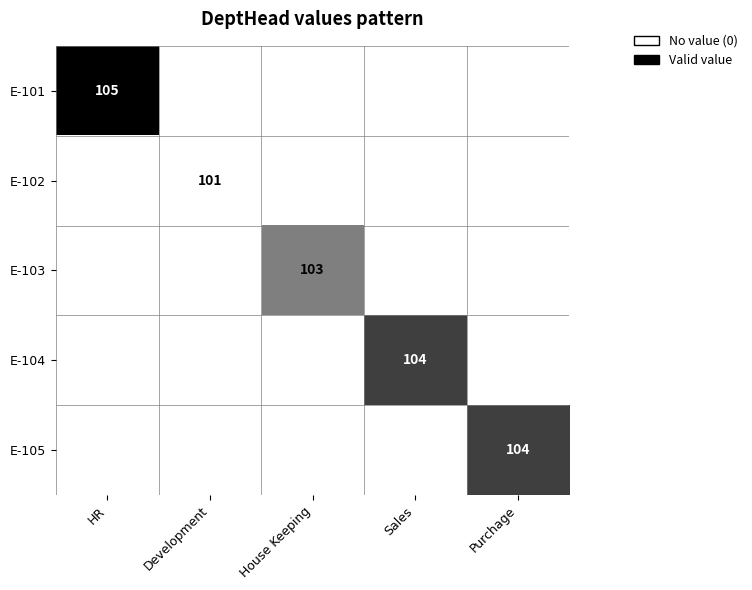

The value of E-103 at House Keeping is 103. True or false?

True